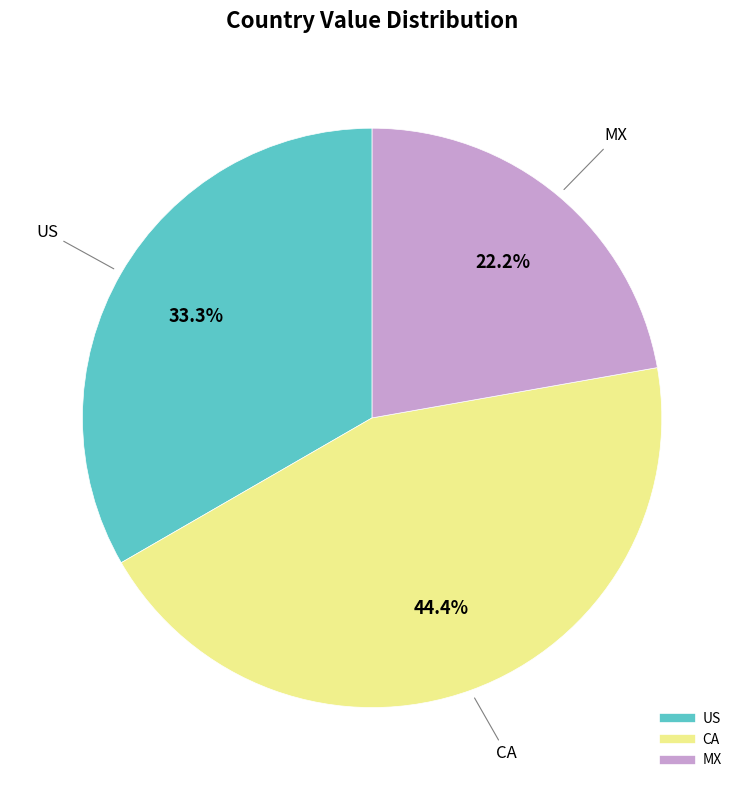

How much of the chart is everything except MX?

77.8%